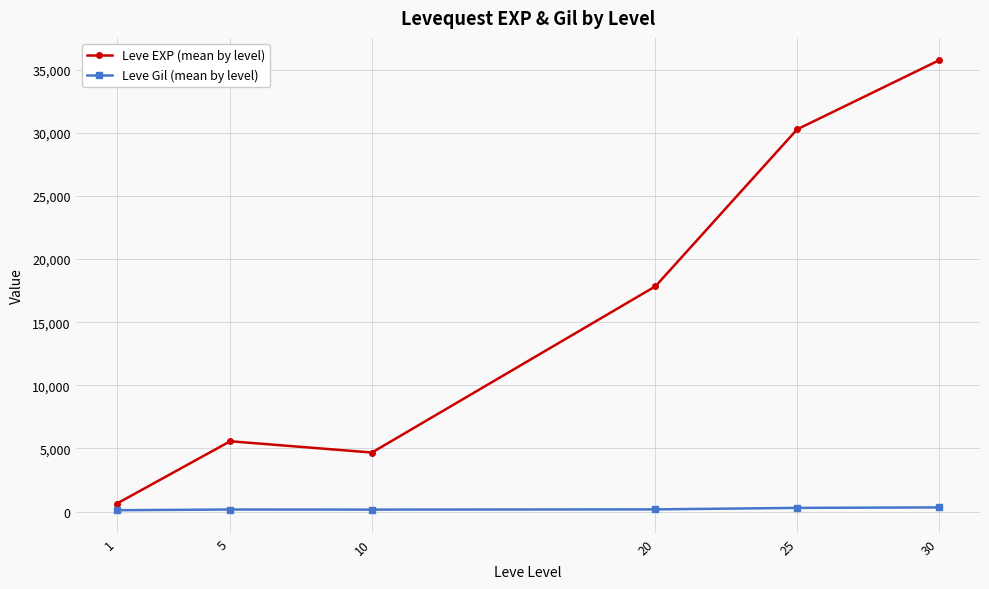

Does the chart display data point markers on the line(s)?

Yes